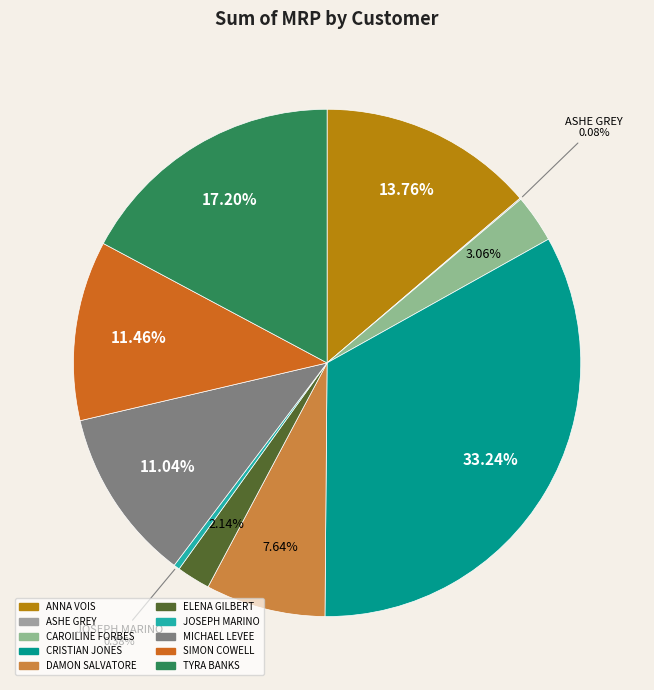

Combined, do SIMON COWELL and MICHAEL LEVEE account for over 50%?

No